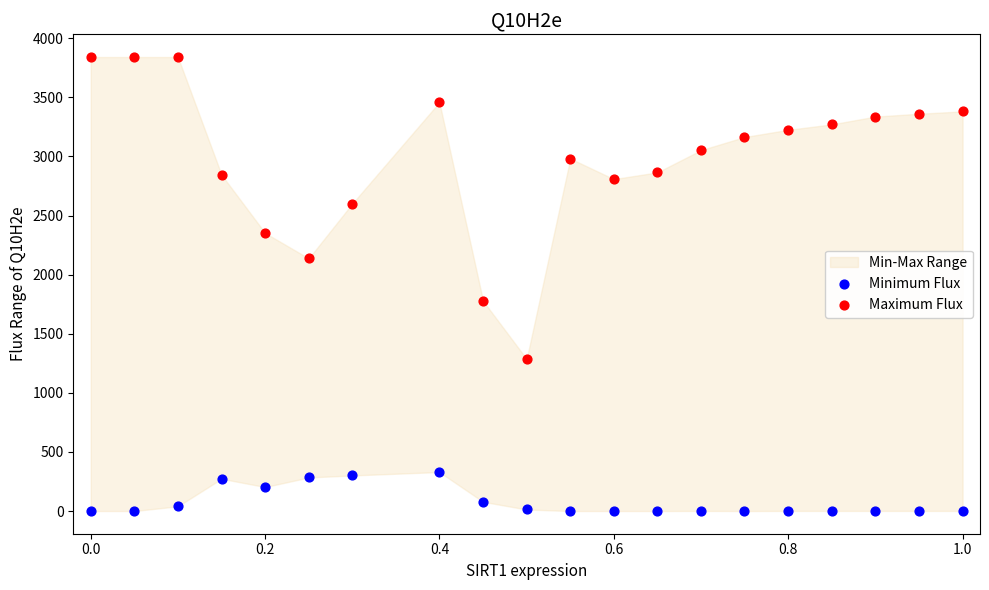

Across all data points, what is the range of Y values (max minus min)?

3841